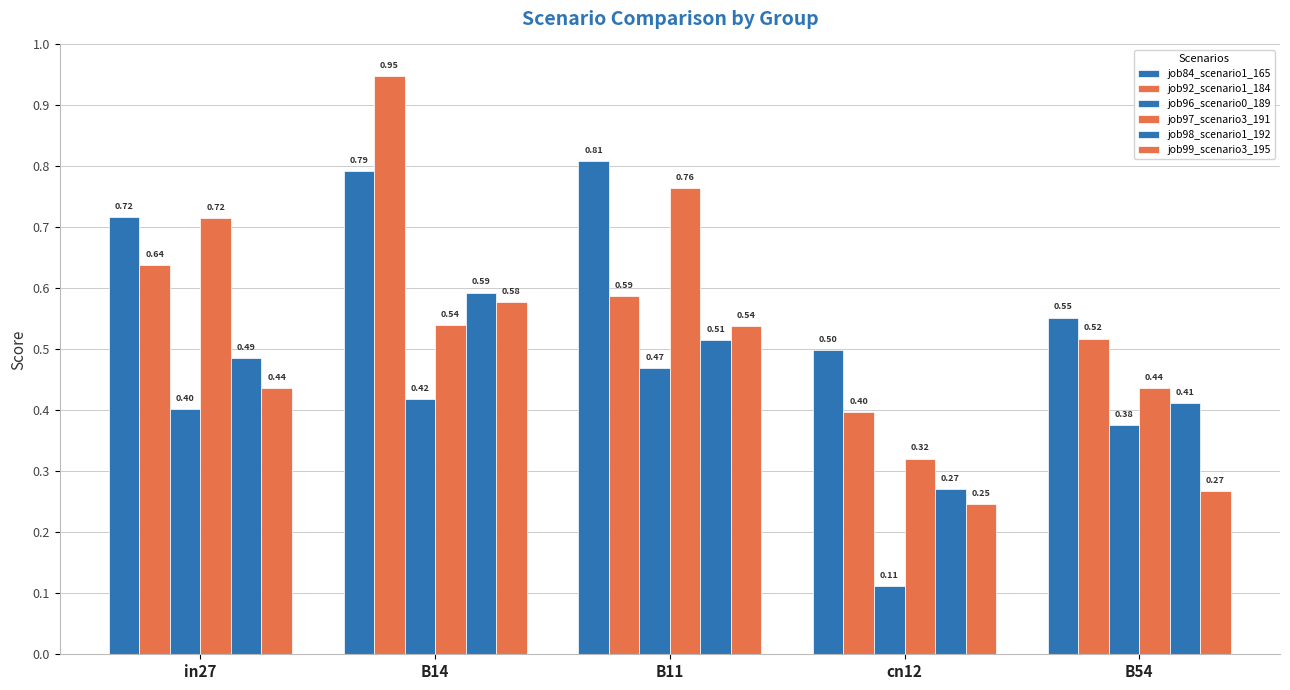

How many groups of bars are there?

5